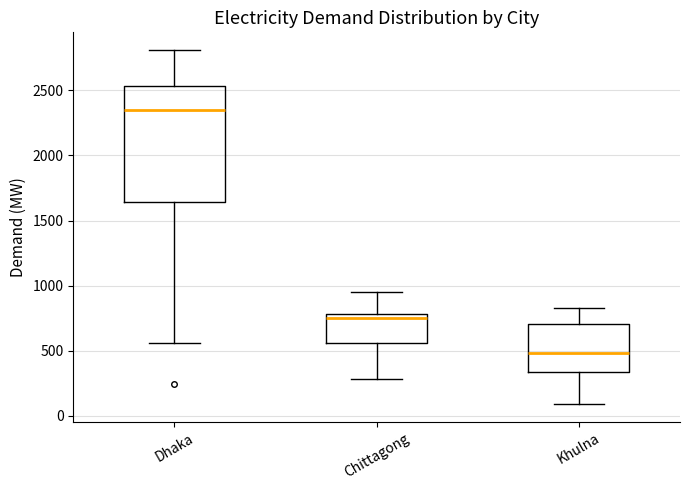

Where does the lower whisker of the box for Chittagong end on the y-axis? The values are not printed on the chart, so give them approximately, as read against the axis.

300